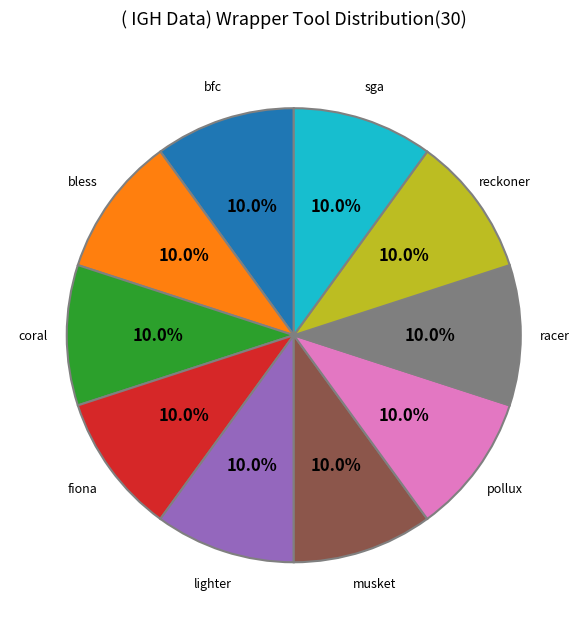

To the nearest percent, what is the difference between the largest and smallest slice percentages?

0%